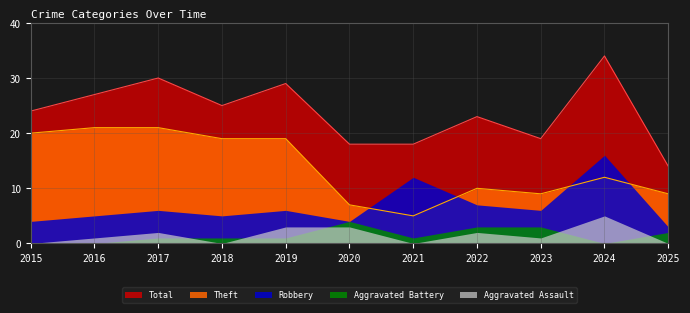

Does the chart have visible grid lines?

Yes